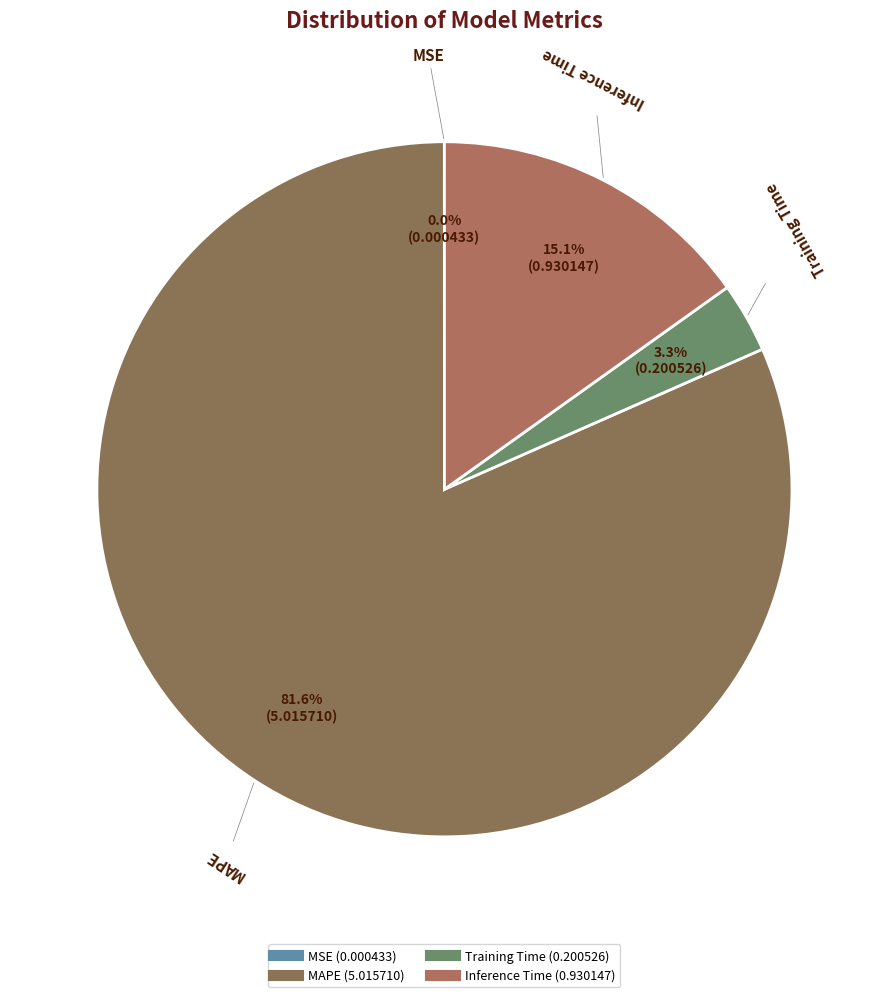

Does MAPE represent more than half of the total?

Yes